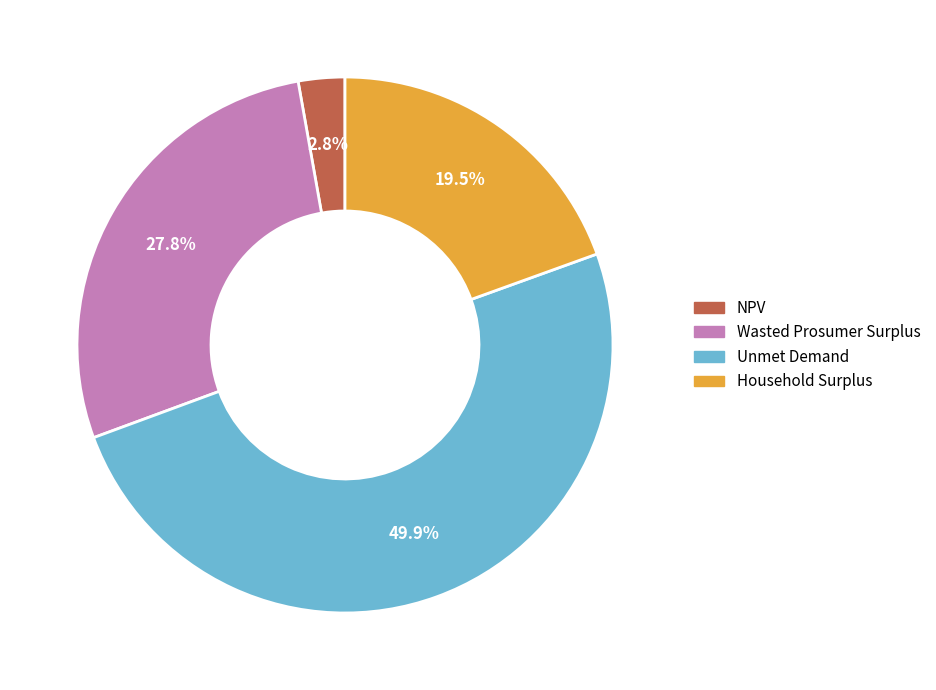

To the nearest percent, what is the combined percentage of NPV and Wasted Prosumer Surplus?

31%